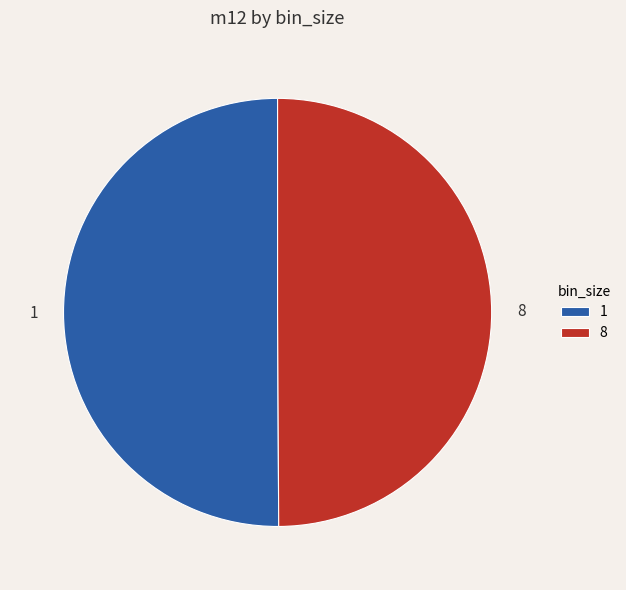

Is it true that 1 is 50% of the pie?

True